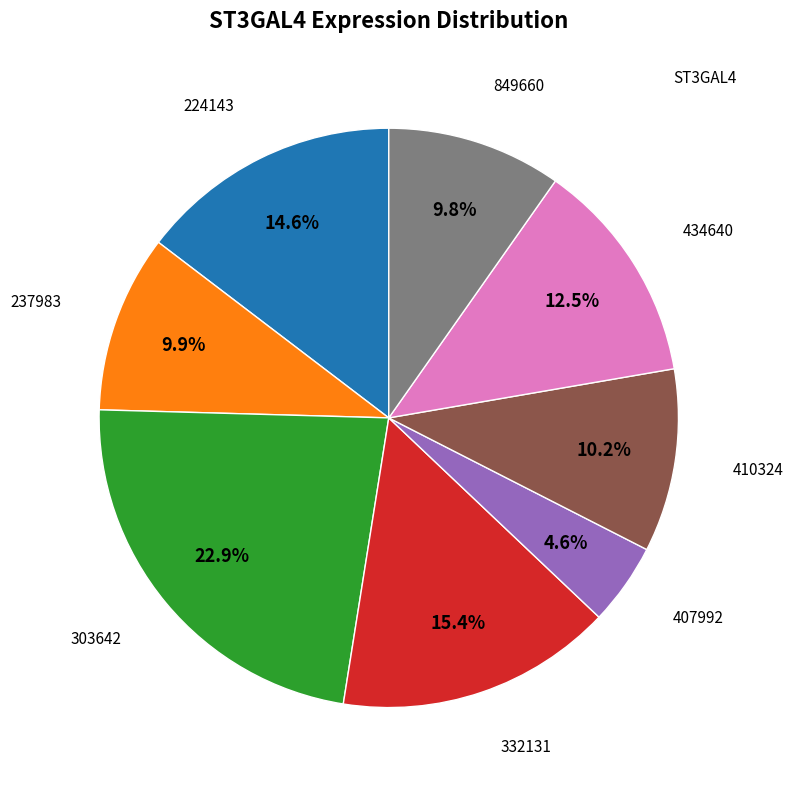

To the nearest percent, what is the average slice percentage?

12%